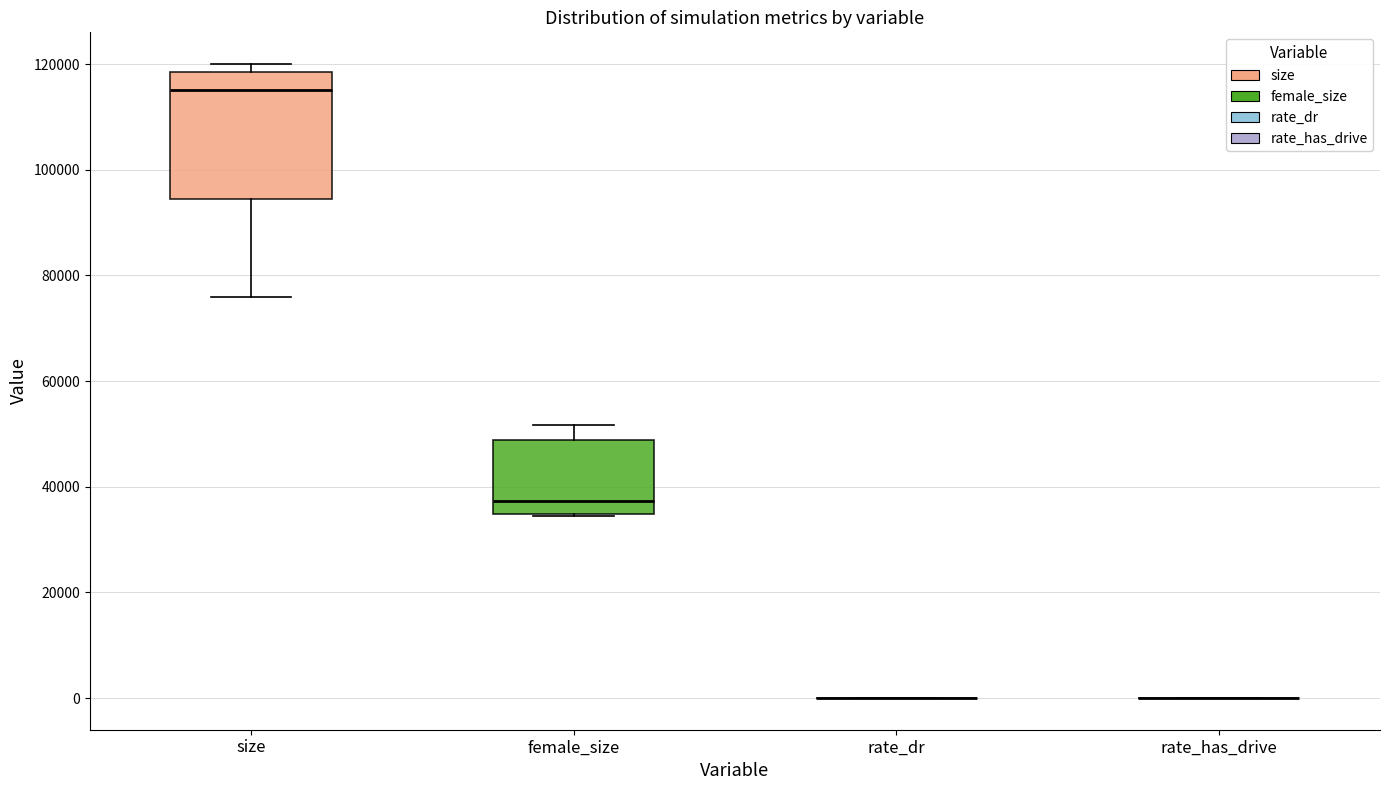

Reading left to right, read every box against the y-axis: the position of its median line, the range the box covers, and the ends of its whiskers. The values are not printed on the chart, so give them approximately, as read against the axis.

size: median 116000, box 94000 to 118000, whiskers 76000 to 120000
female_size: median 38000, box 34000 to 48000, whiskers 34000 to 52000
rate_dr: box collapsed to a line at 0, whiskers 0 to 0
rate_has_drive: box collapsed to a line at 0, whiskers 0 to 0